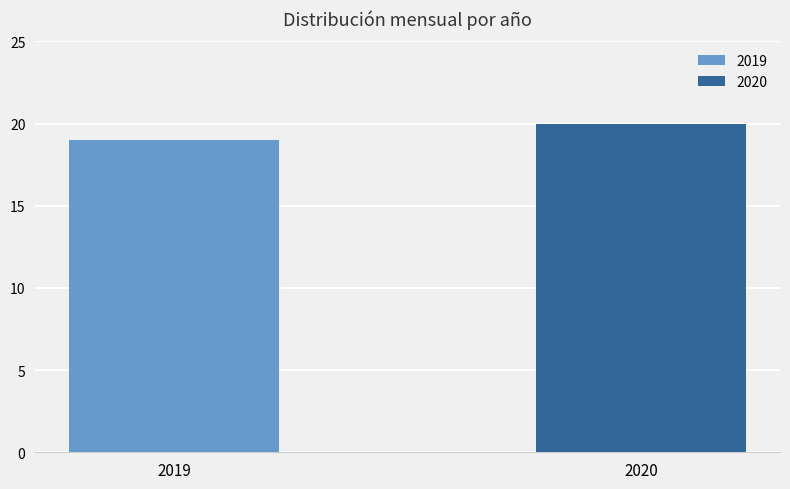

What is the highest value of the 2019 series?

19